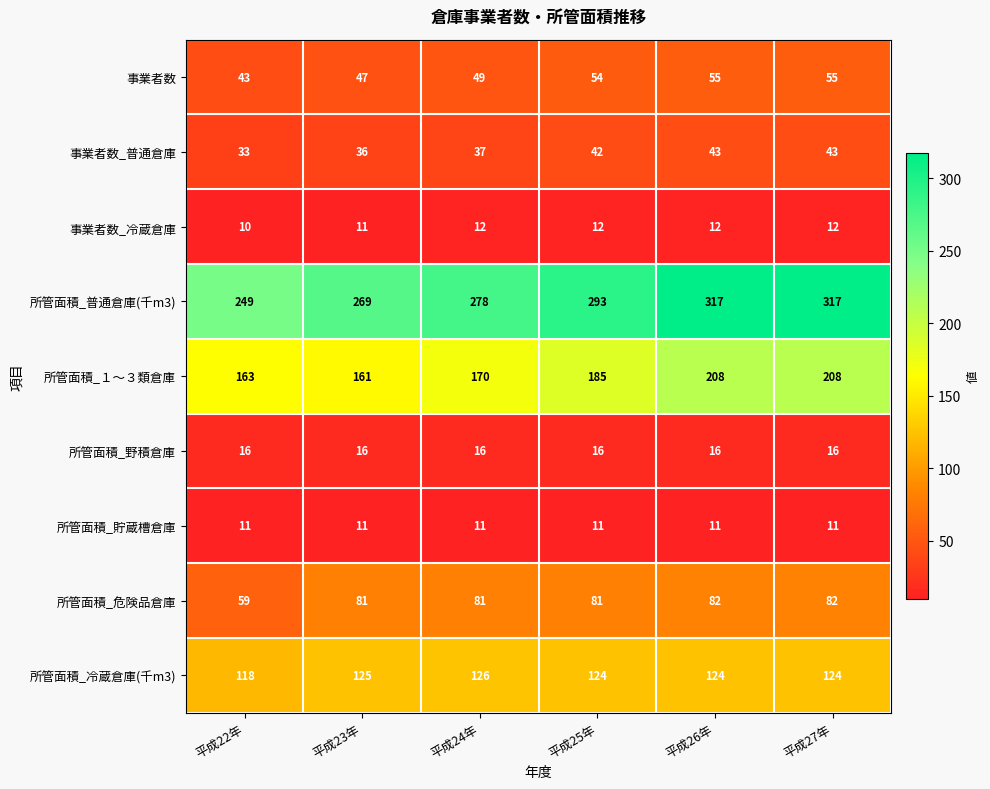

What is the minimum value shown in the chart?

10